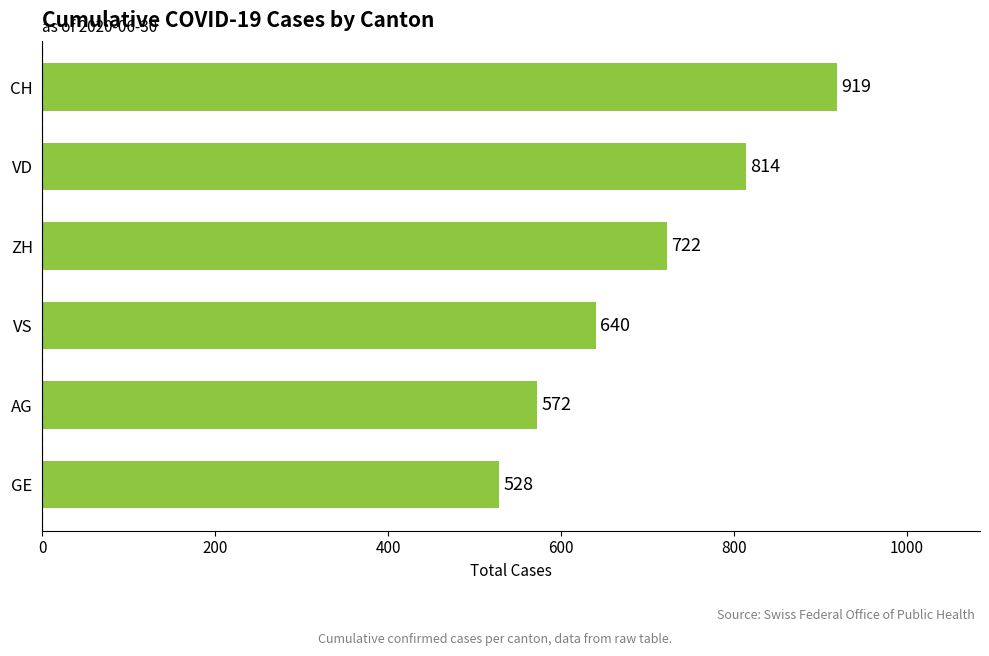

What is the ratio of the value at VD to the value at CH?

0.9